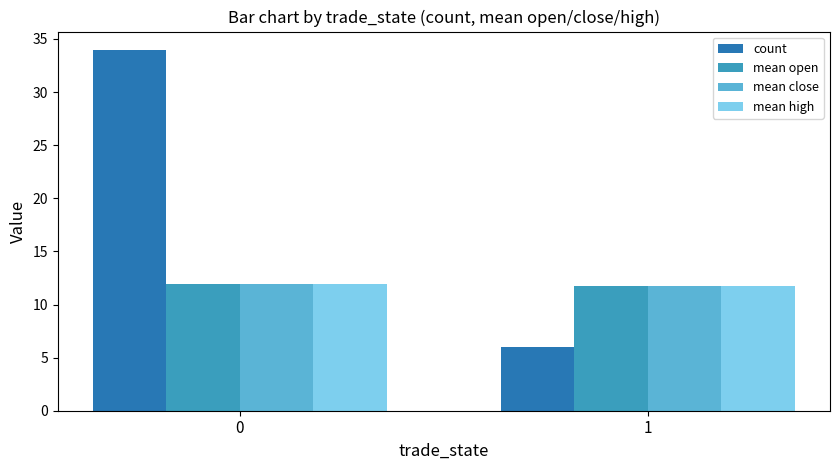

List the labels in order of count value, largest first.

0, 1